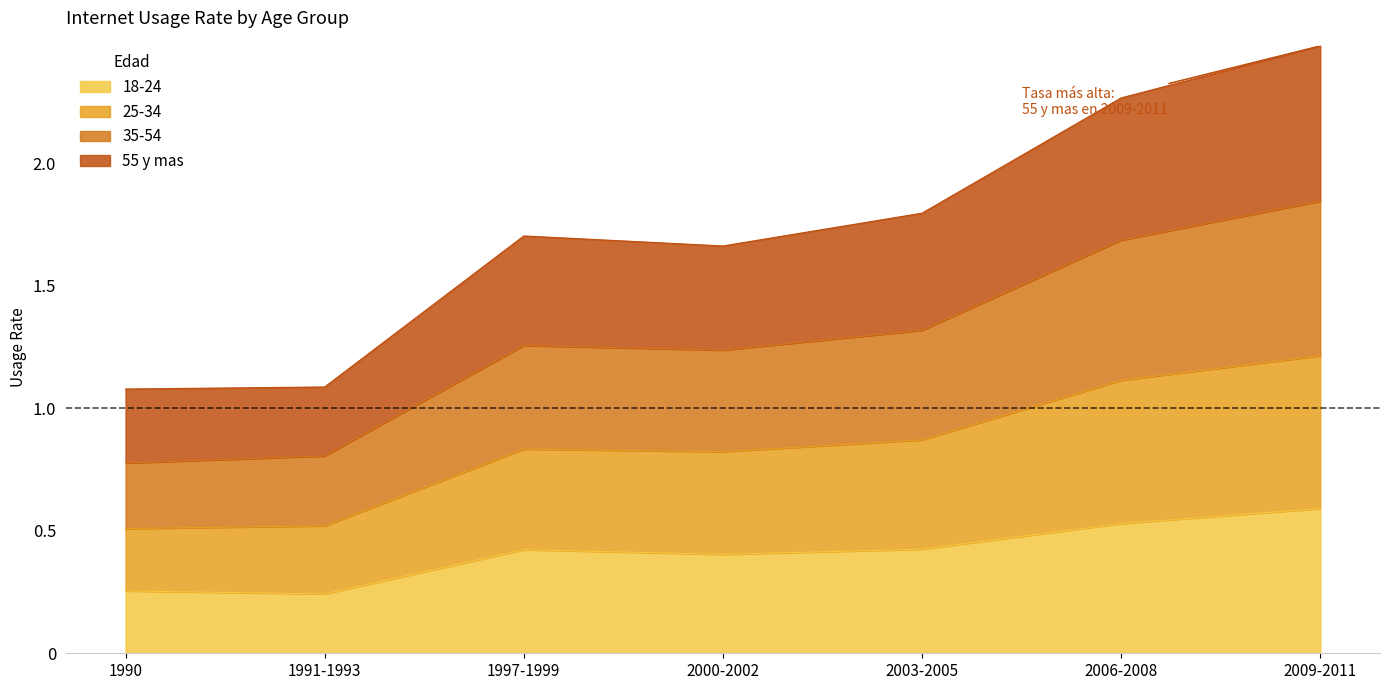

Does the chart have visible grid lines?

No